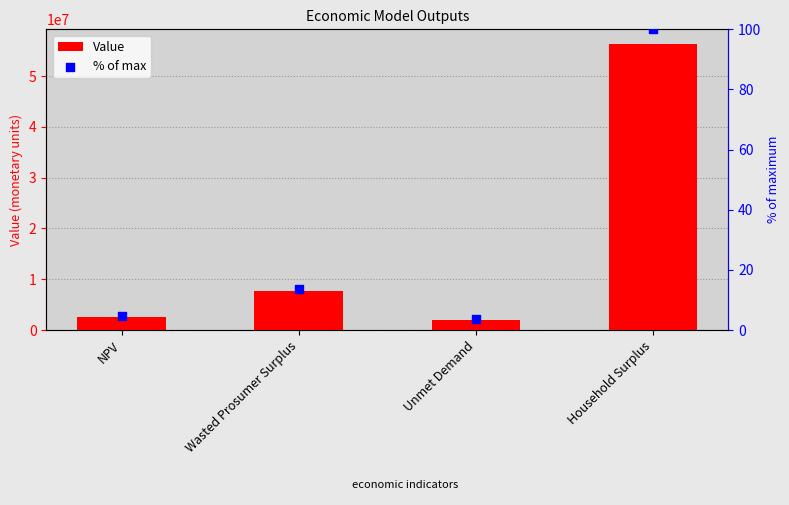

Which series has the largest total across all categories?

Value